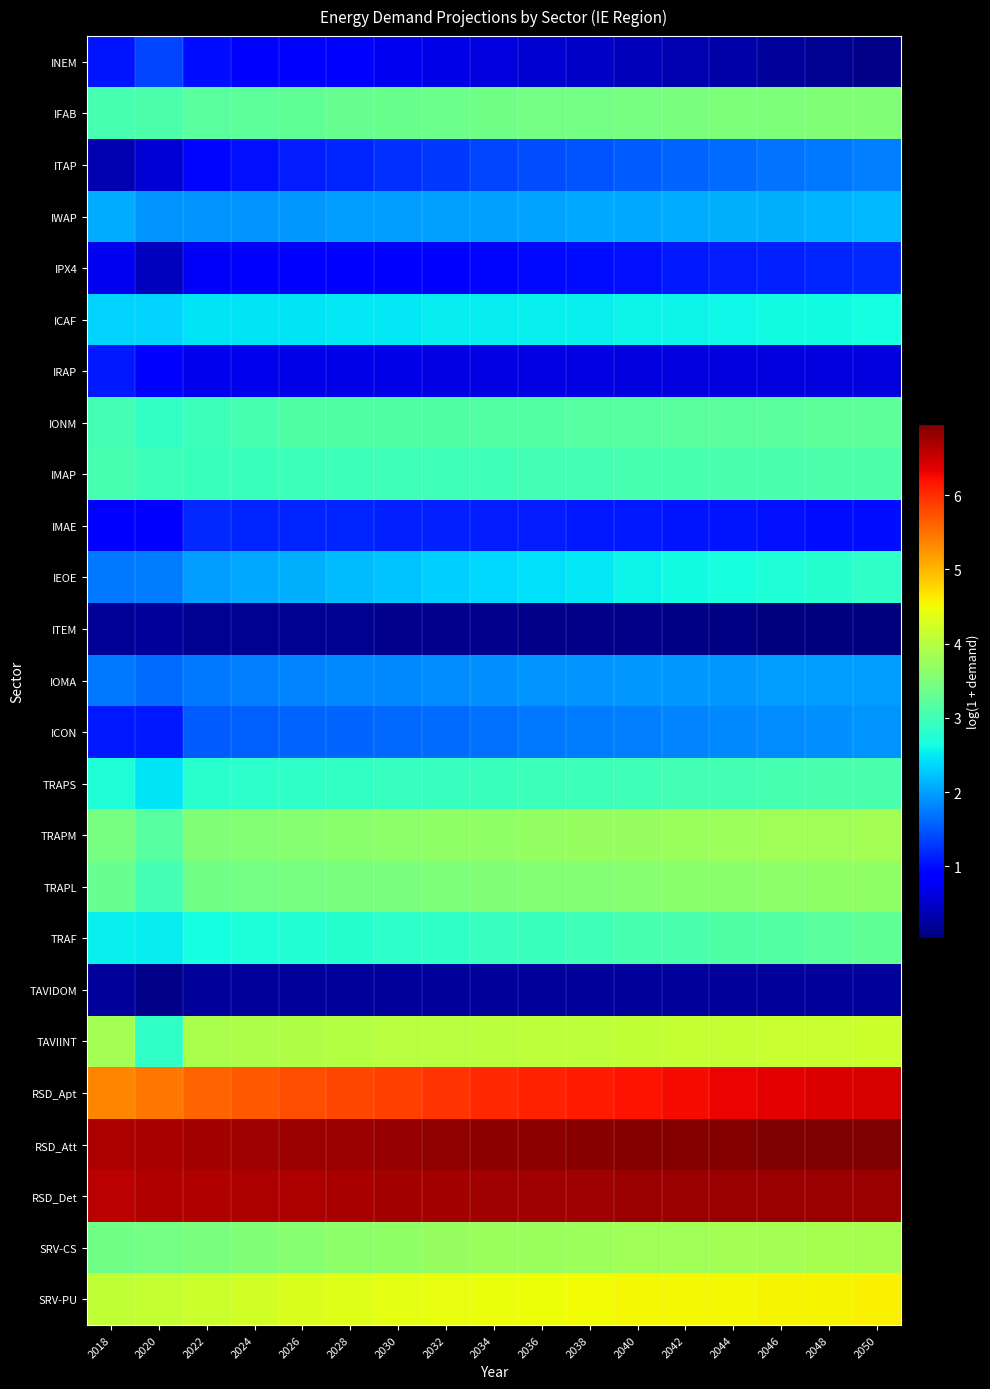

Count the number of data series in this chart.

25